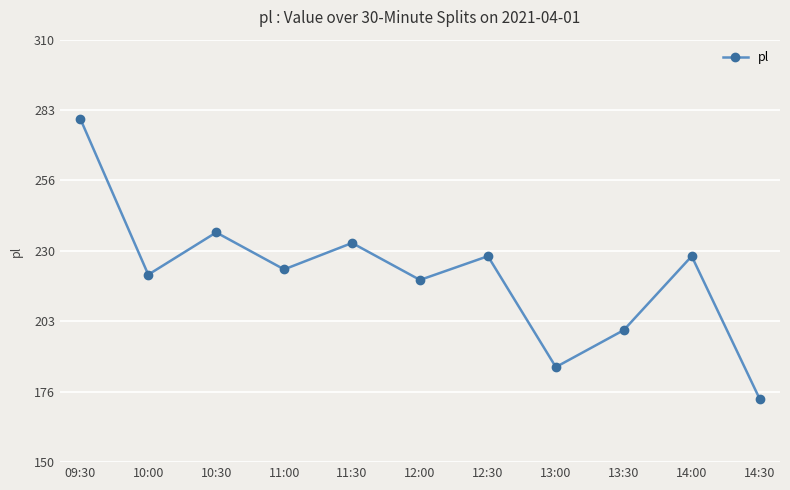

Is it true that the value at 13:30 is 291?

False